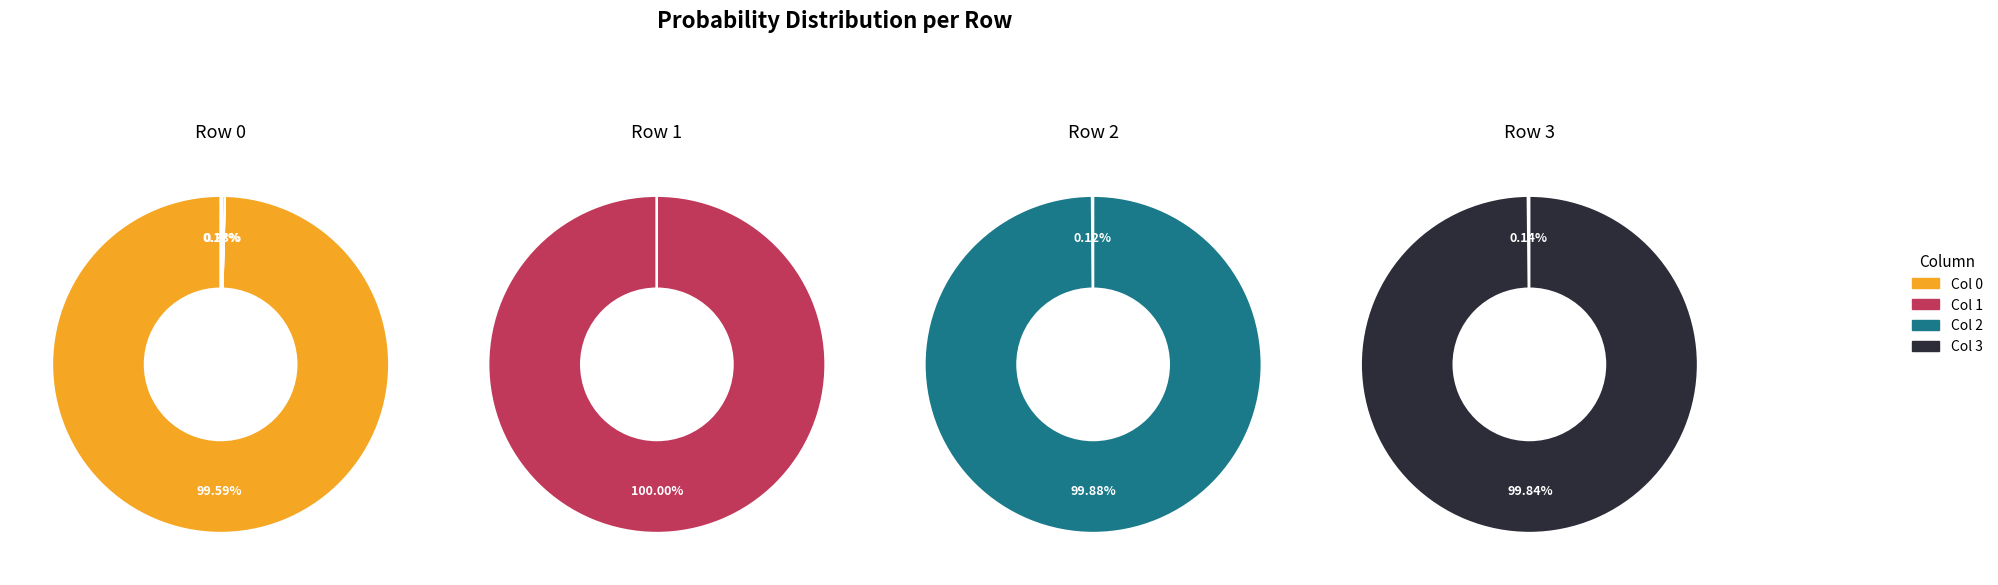

The Col 0 slice represents 1% of the pie. True or false?

False